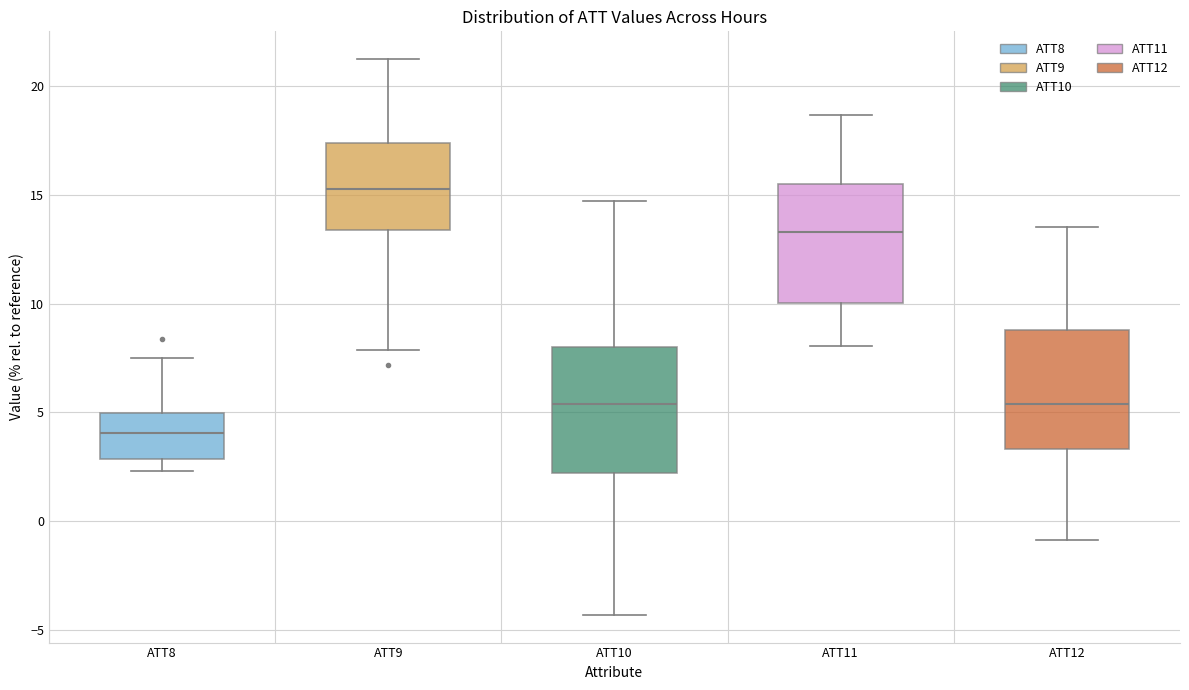

Which box's median line is the lowest?

ATT8